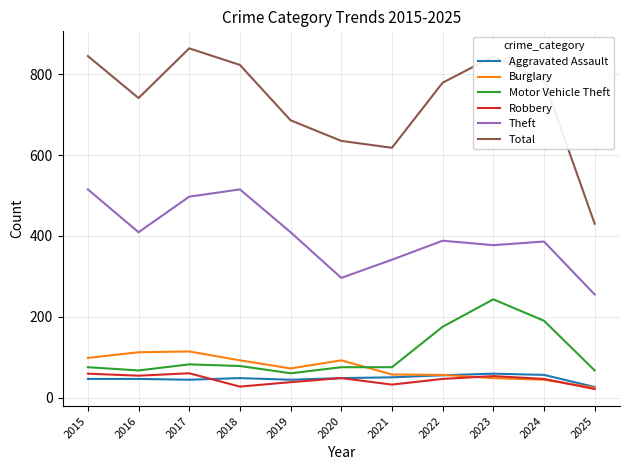

What is the difference between the highest and lowest values at 2017?

820